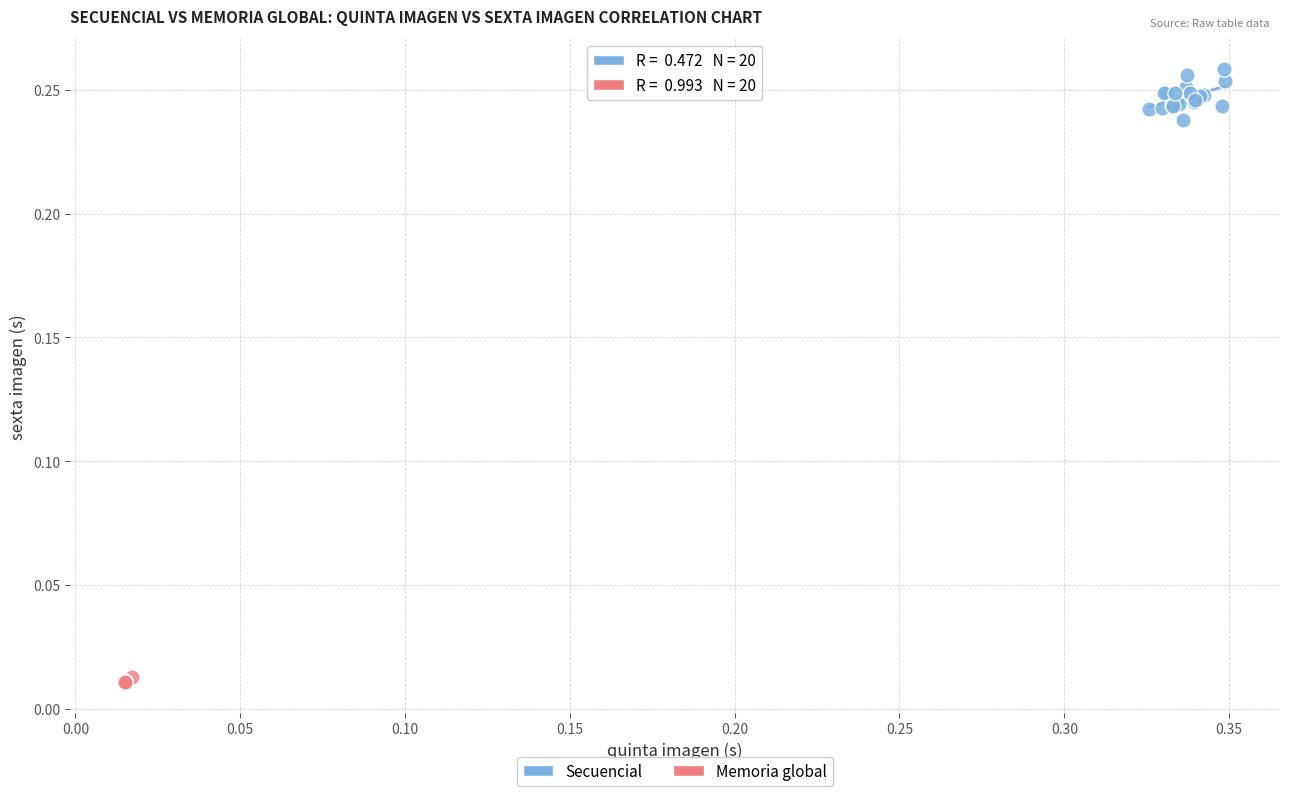

Which series reaches the maximum Y coordinate?

Secuencial